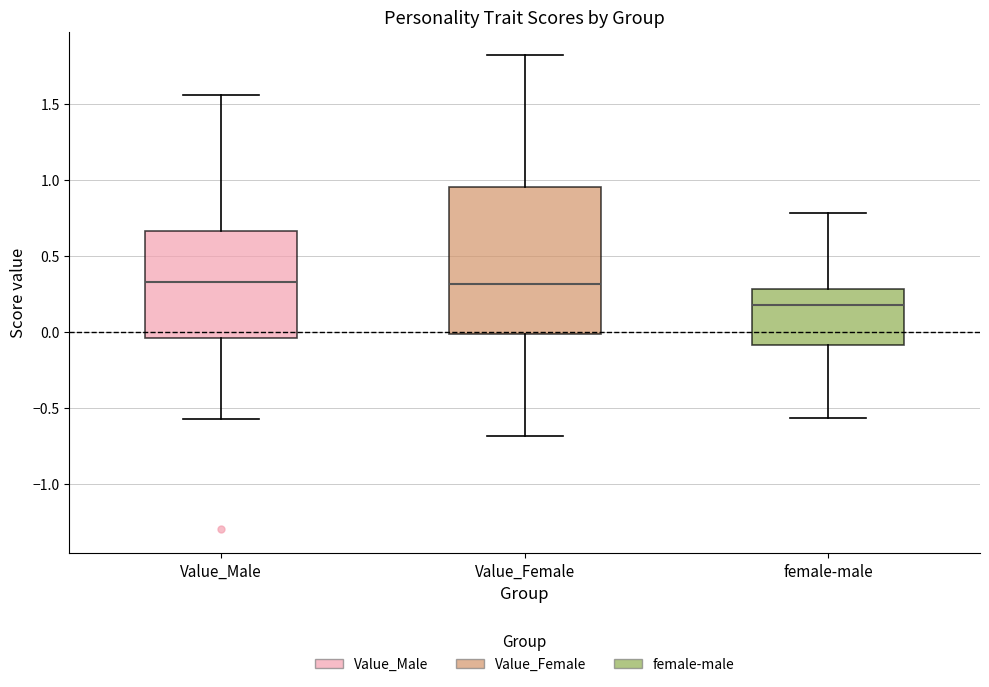

Which box is the tallest, from its lower edge to its upper edge?

Value_Female